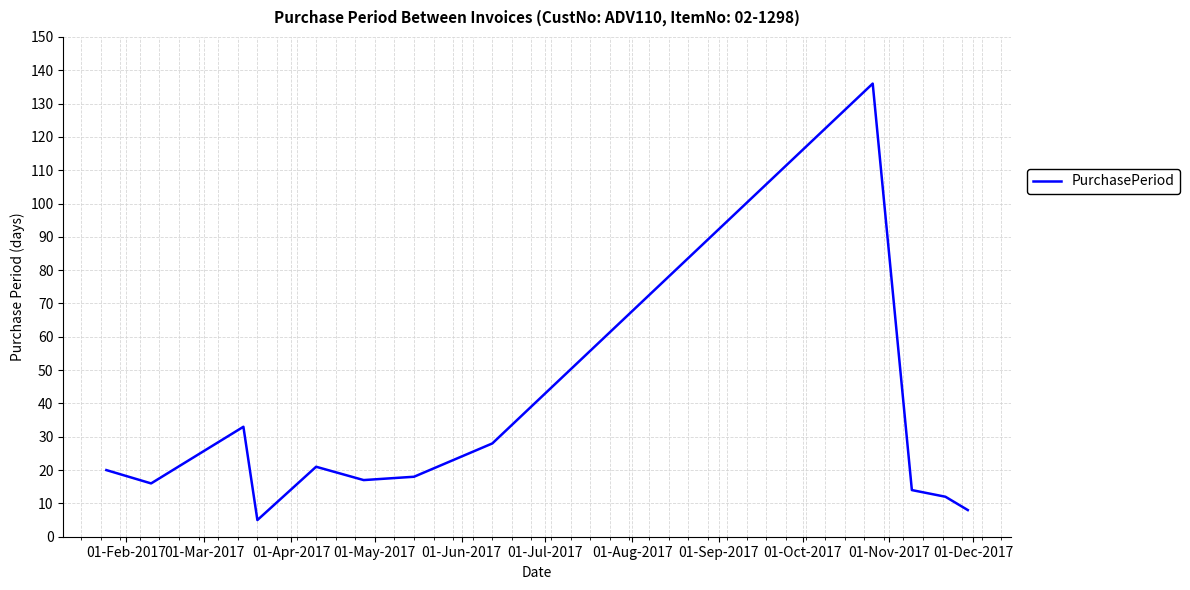

Reading left to right, list all the values displayed in this chart.

20	16	33	5	21	17	18	28	136	14	12	8